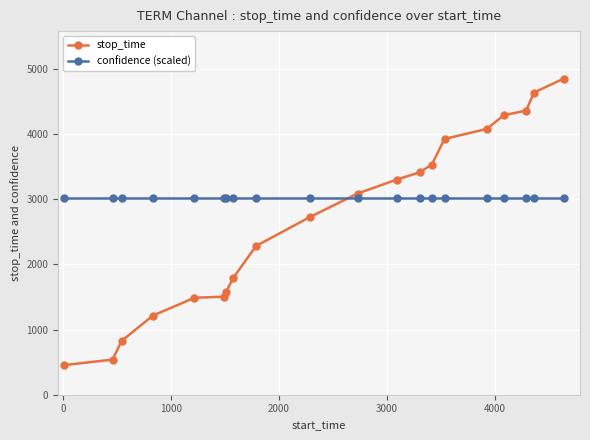

At how many categories does at least one series exceed 2019?

20